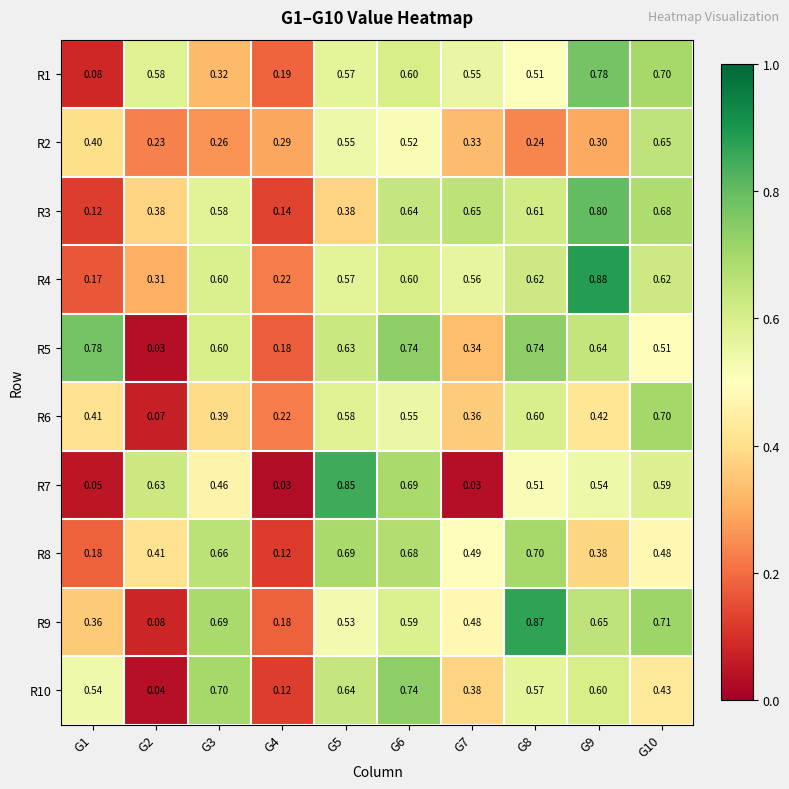

Between G1 and G9, which series saw the biggest shift?

R4